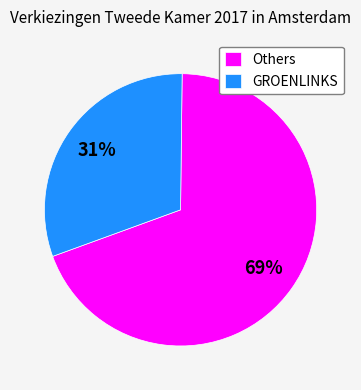

Rank the categories by value from lowest to highest.

GROENLINKS, Others